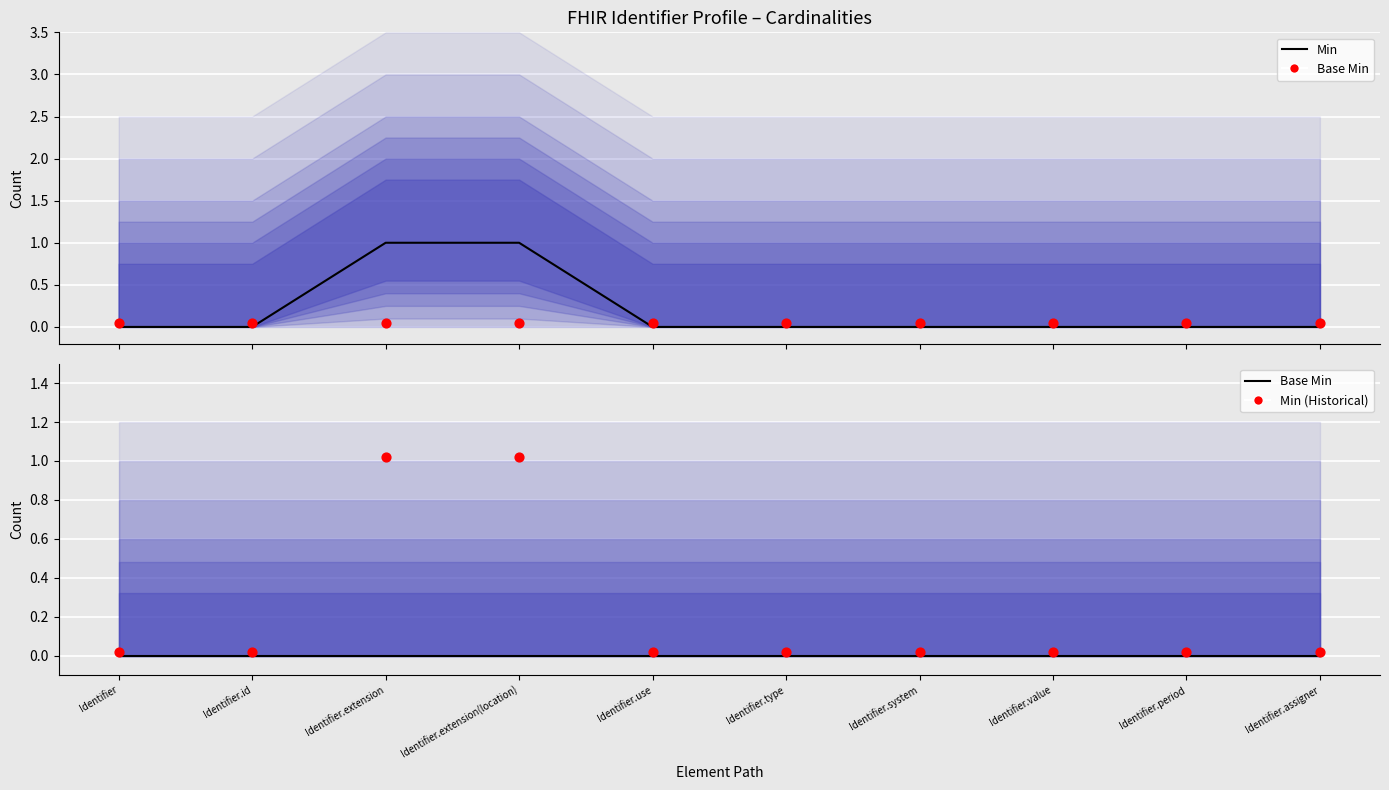

At which category is the sum across all series the highest?

Identifier.extension